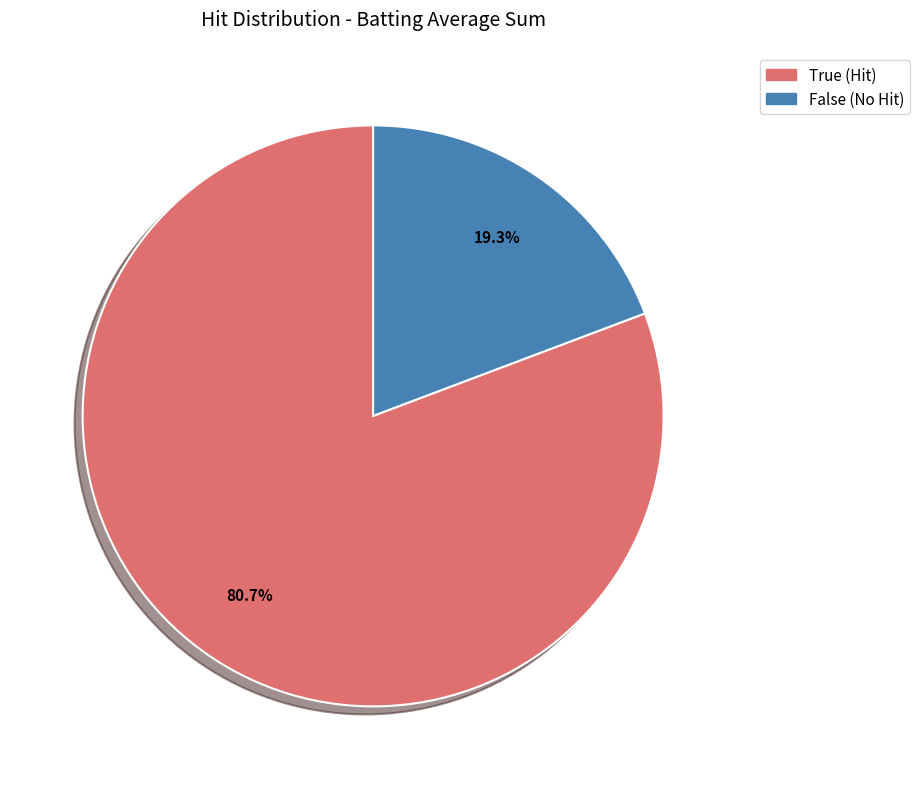

Which slice is the smallest?

False